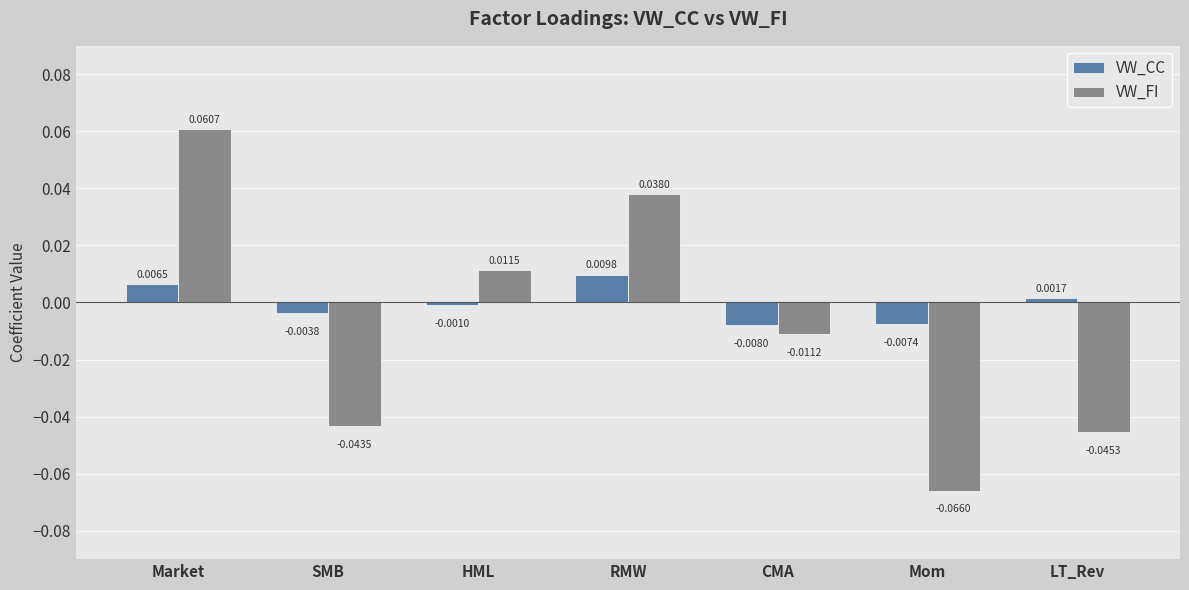

Which series has the largest range (max minus min)?

VW_FI